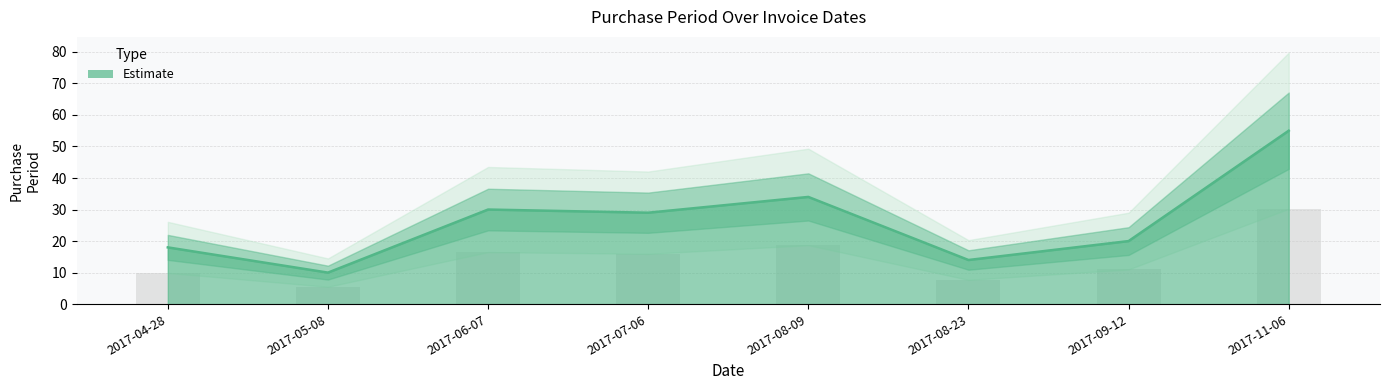

Which has a higher value, 2017-08-23 or 2017-09-12?

2017-09-12